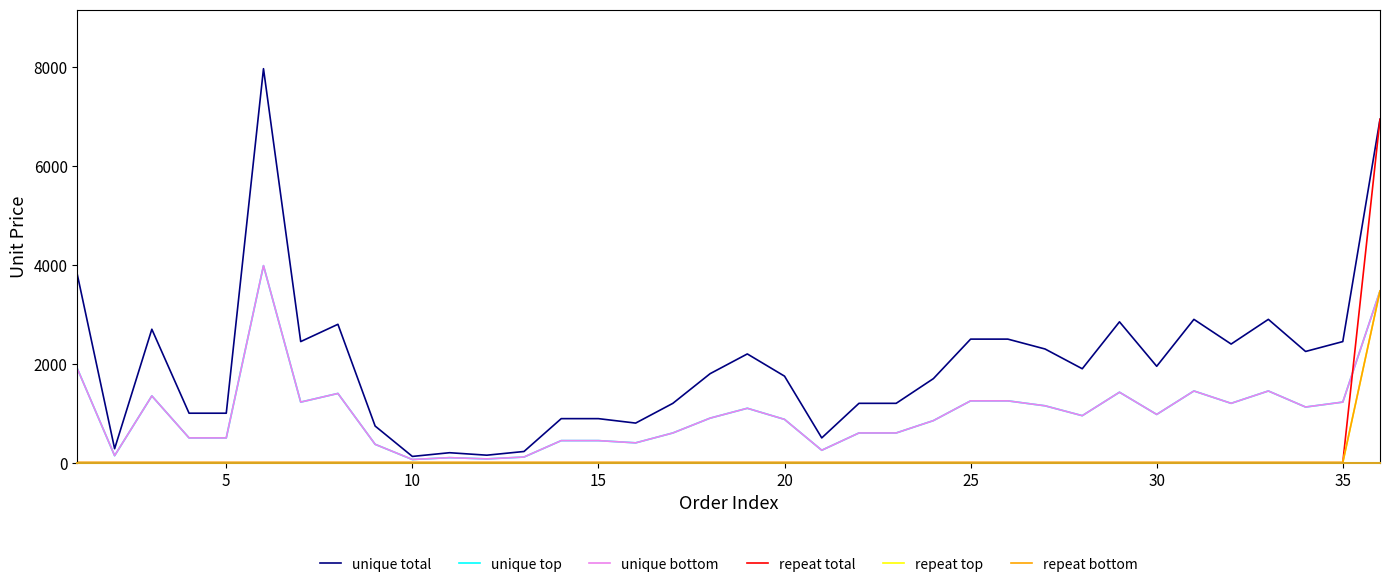

Which series has the largest range (max minus min)?

unique total